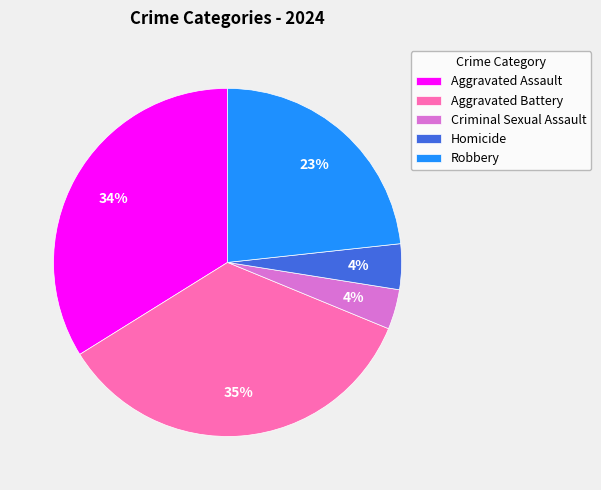

To the nearest percent, what percentage of the pie is Aggravated Assault?

34%